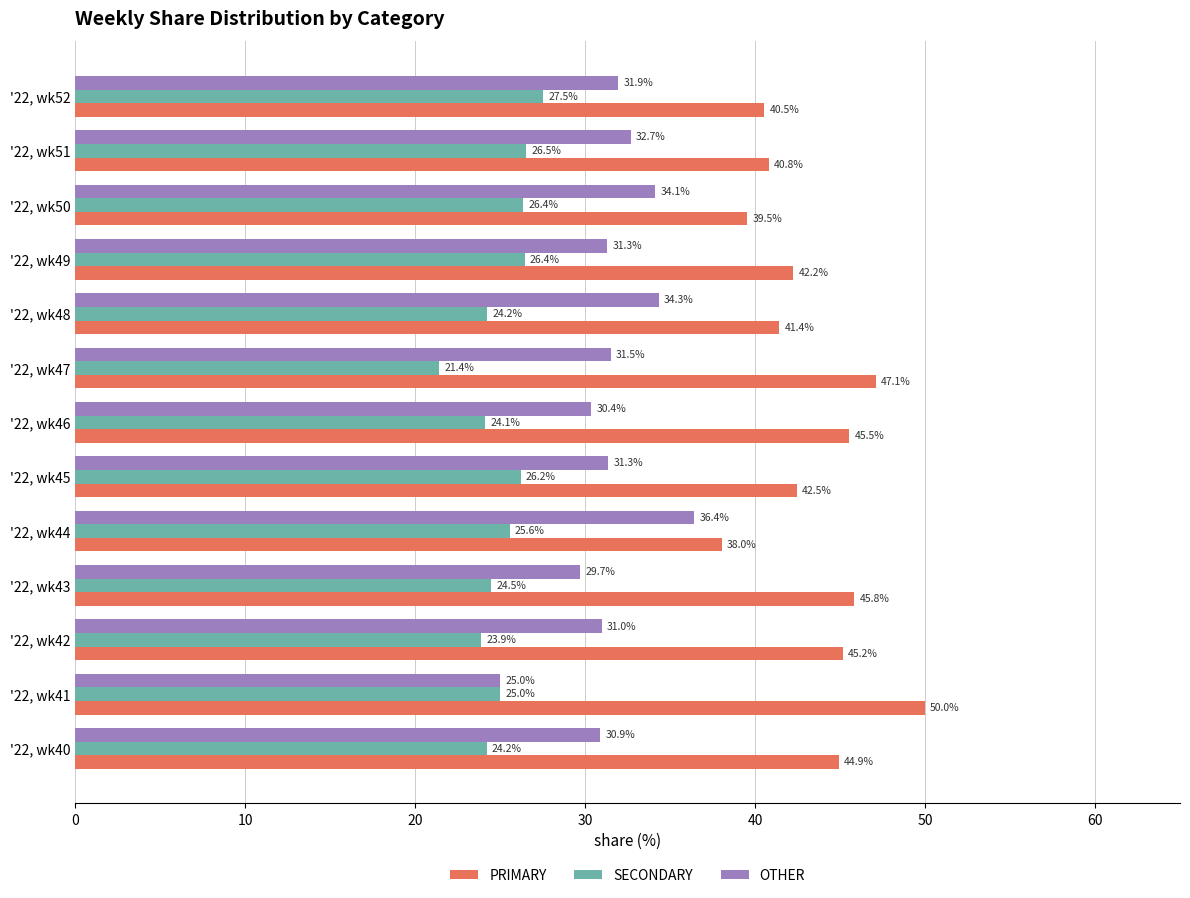

Rank the series at '22, wk50 from lowest to highest value.

SECONDARY, OTHER, PRIMARY